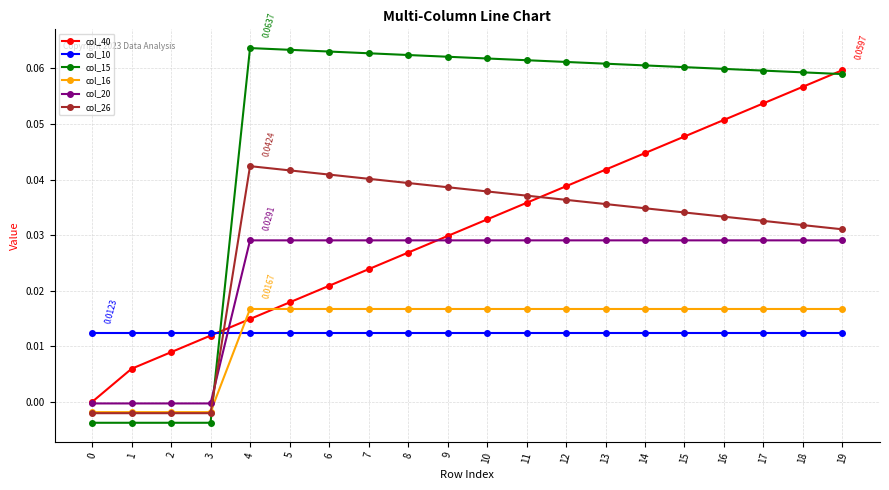

Which series has the largest range (max minus min)?

col_15